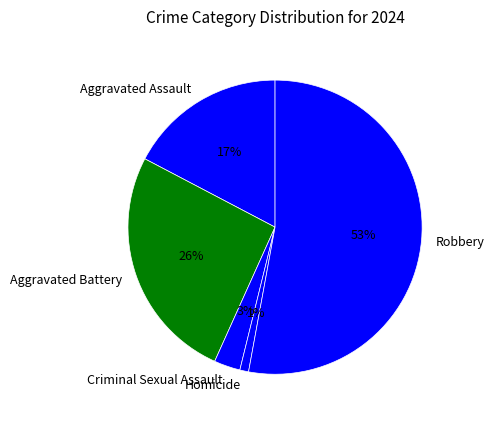

To the nearest percent, what portion does Criminal Sexual Assault represent?

3%